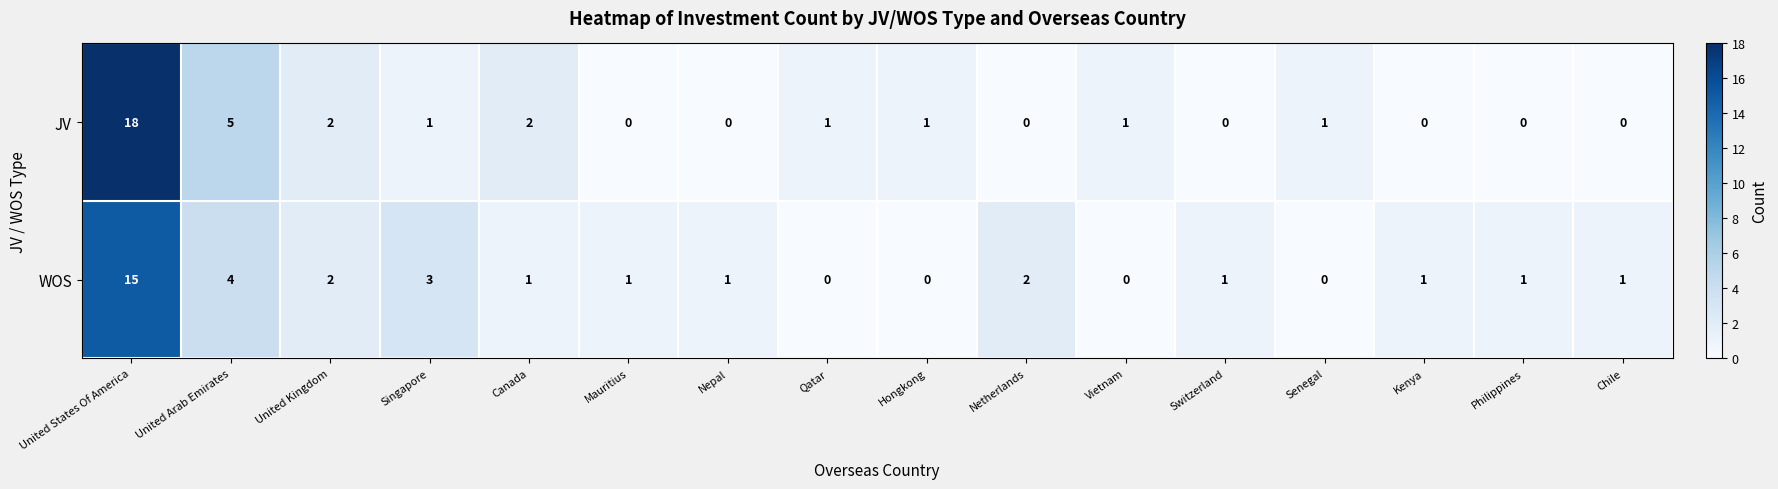

At Singapore, list the series in order from smallest to largest.

JV, WOS